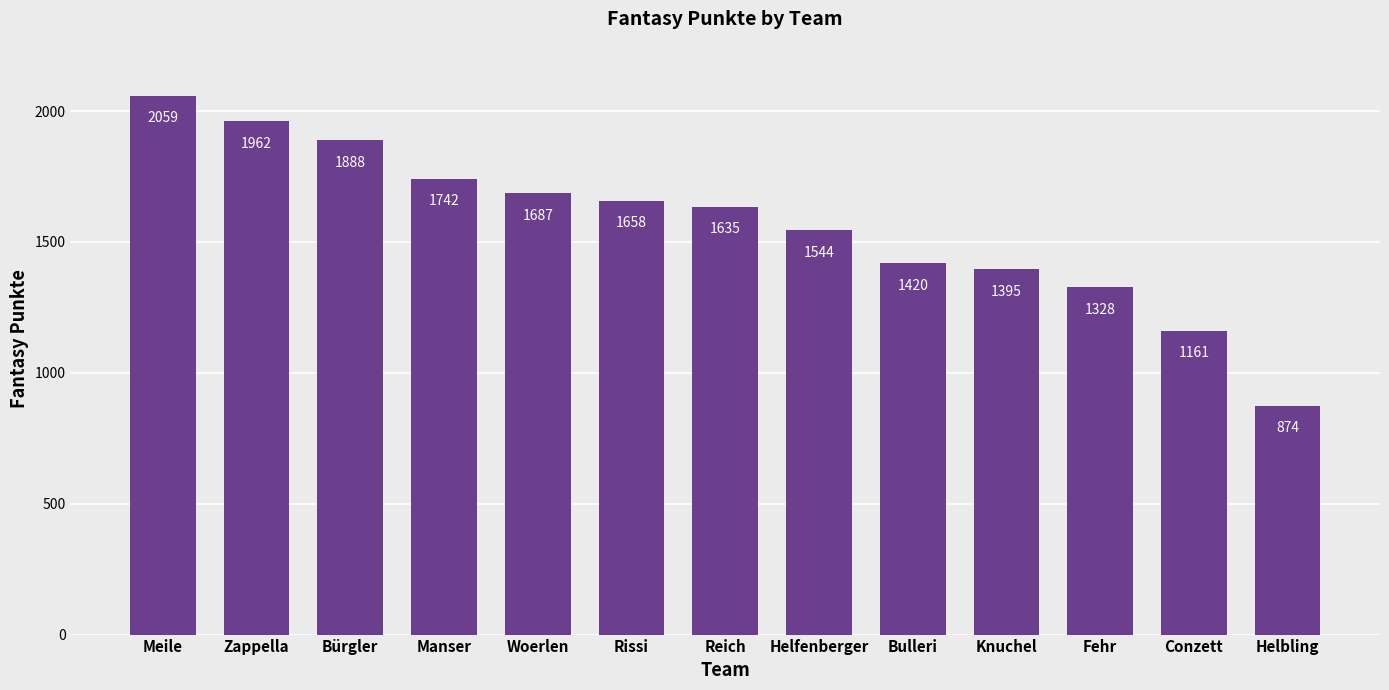

The value at Woerlen is 2388. True or false?

False